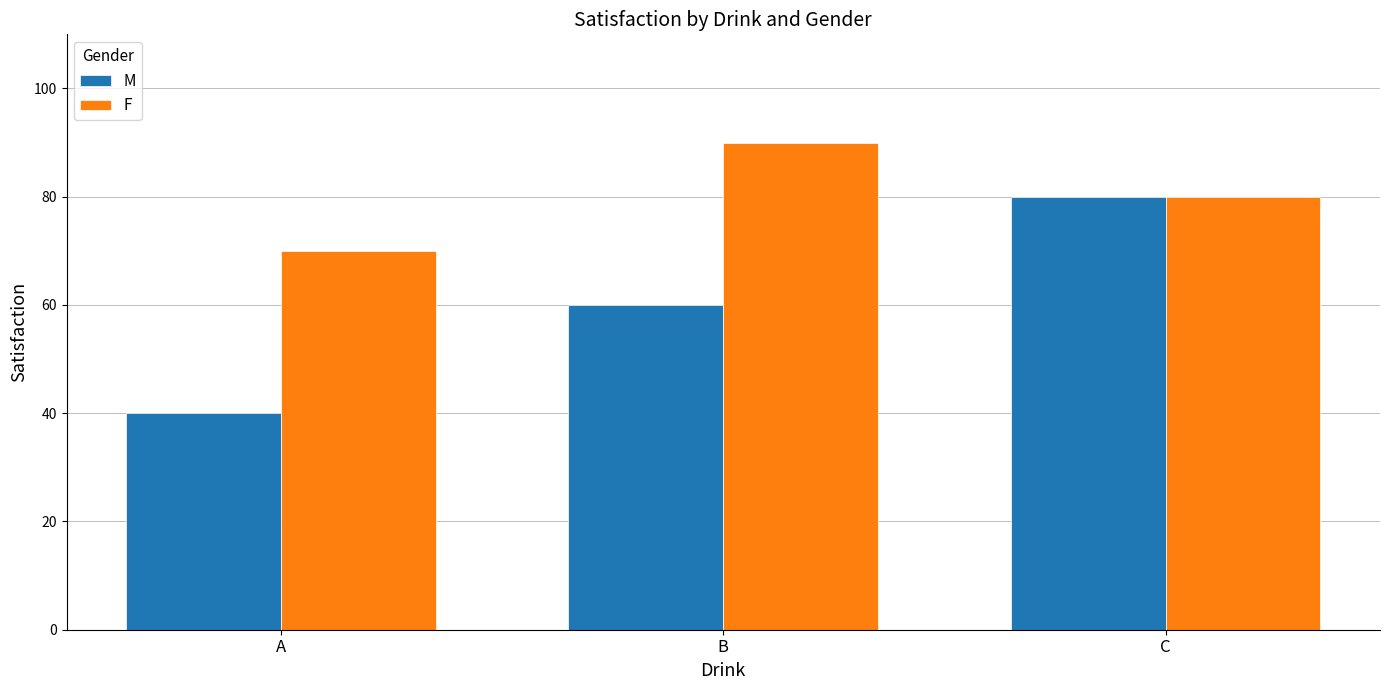

What is the difference between the maximum and minimum values in the M series?

40